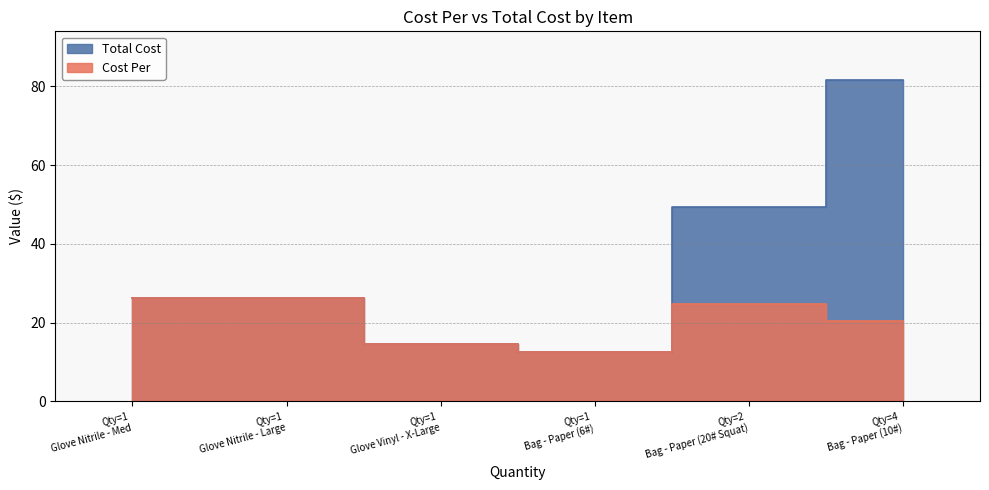

What position from the left is Glove Vinyl - X-Large?

3